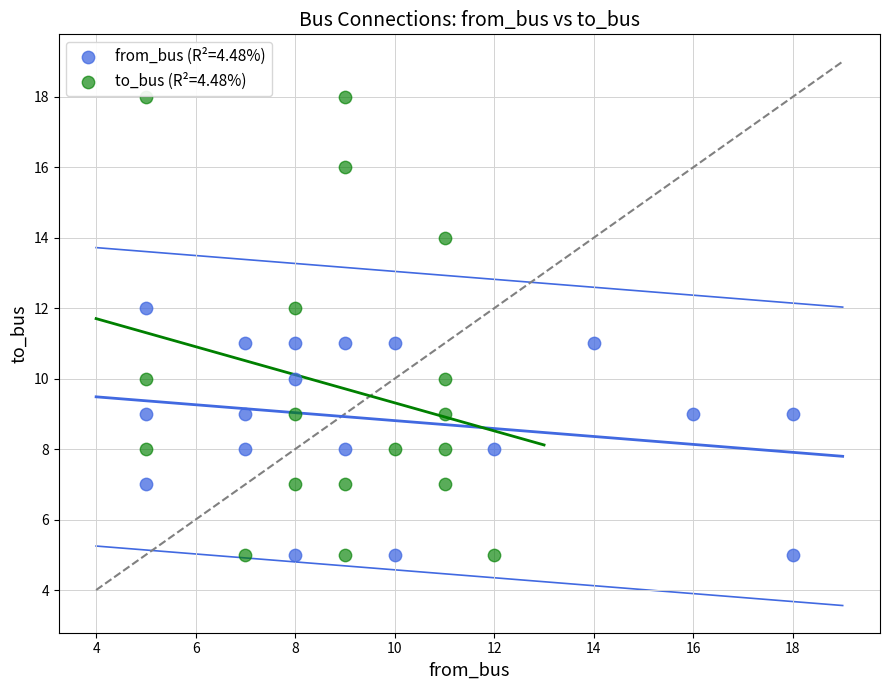

What are all the series names shown in the legend?

from_bus (R²=4.48%), to_bus (R²=4.48%)